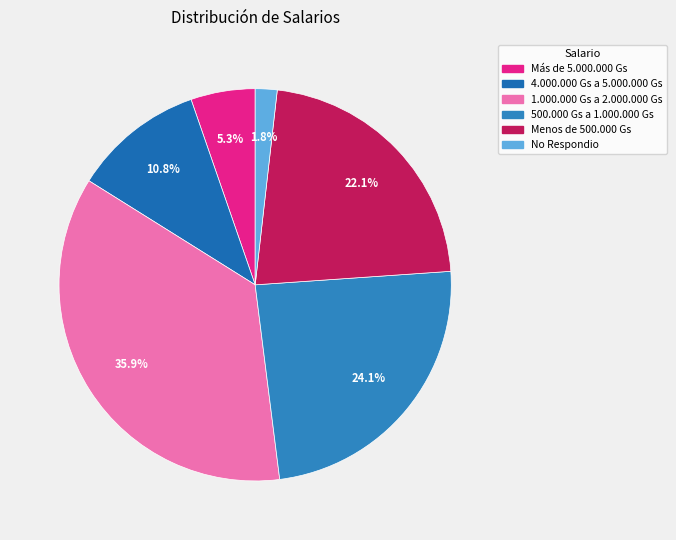

True or false: Menos de 500.000 Gs accounts for 28% of the total.

False